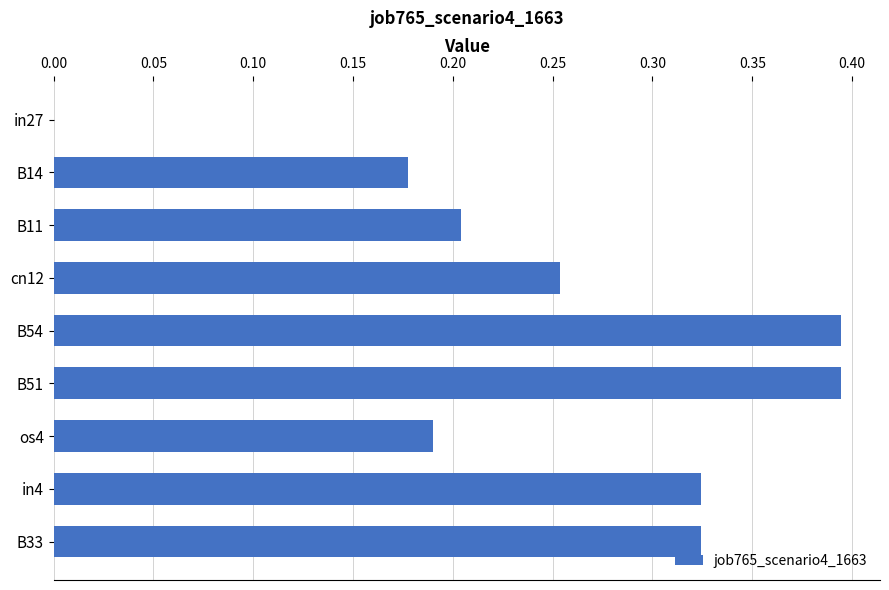

What is the sum of all values?

2.3